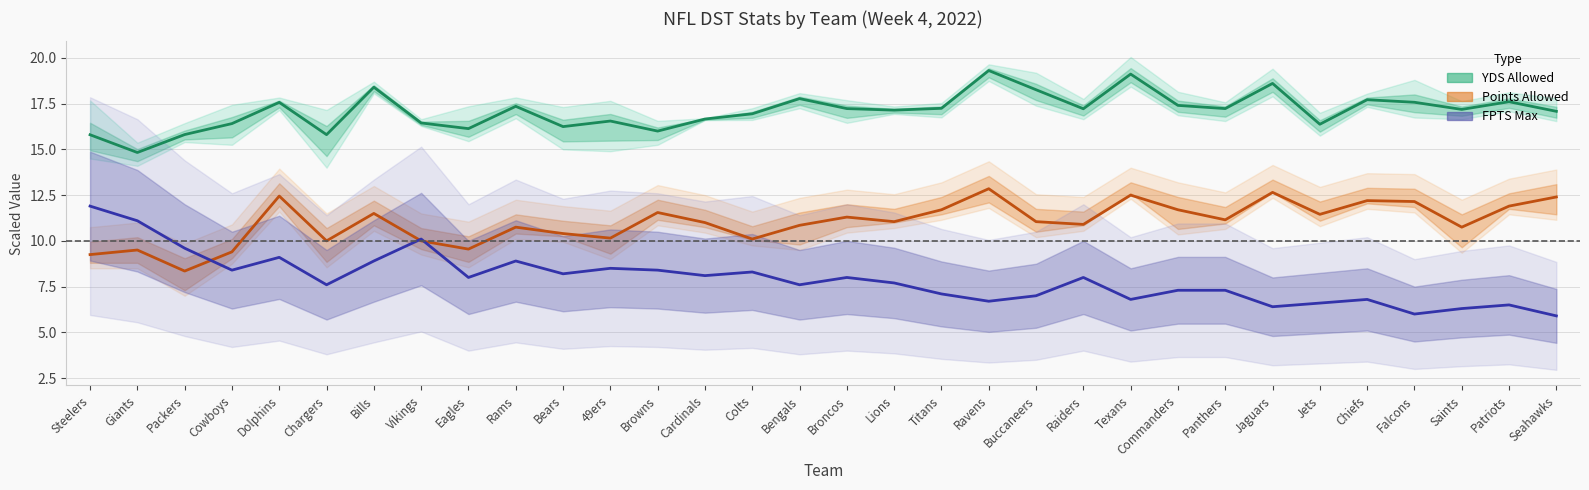

What is the average value of the FPTS Max series?

7.9